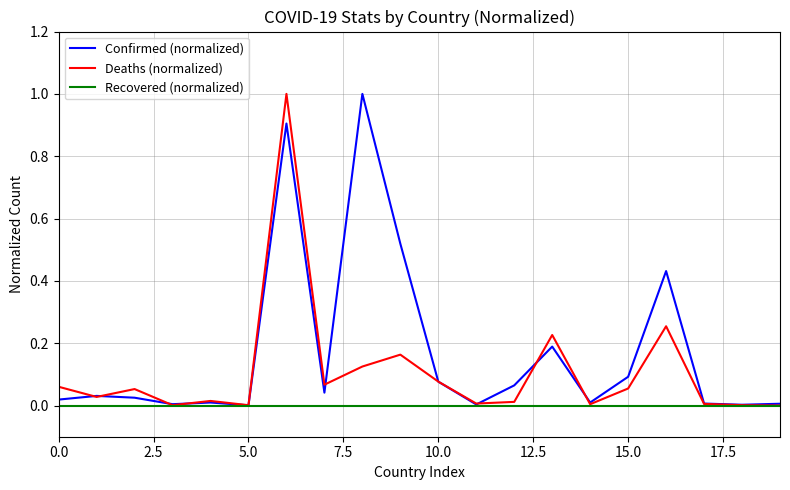

Rank the series by their average value, from highest to lowest.

Confirmed (normalized), Deaths (normalized), Recovered (normalized)